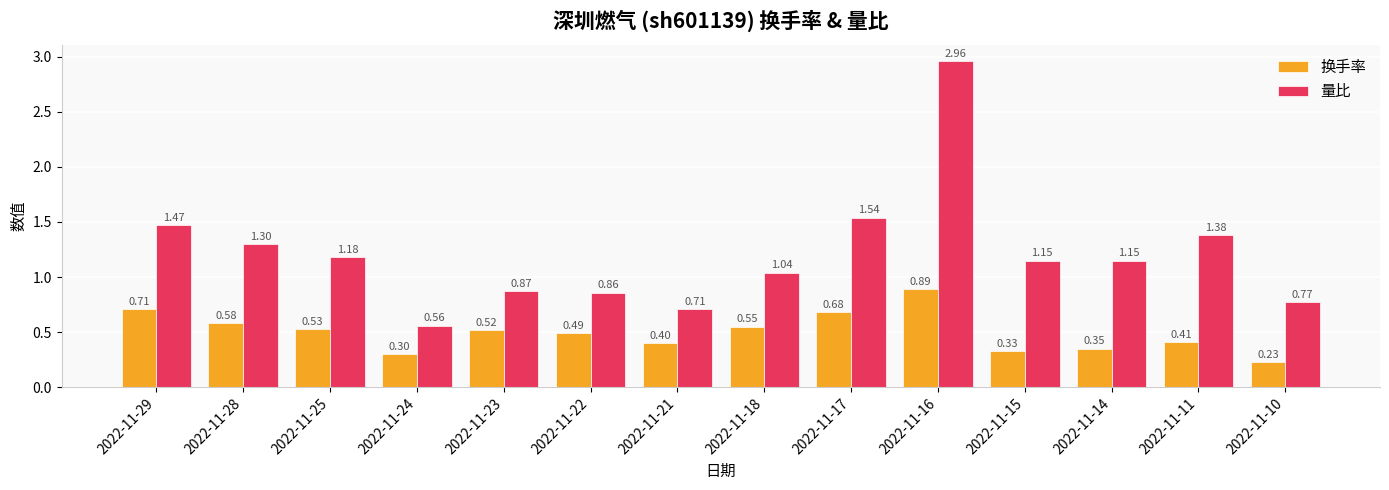

What is the value of the 换手率 bar at the 11th from the left?

0.3